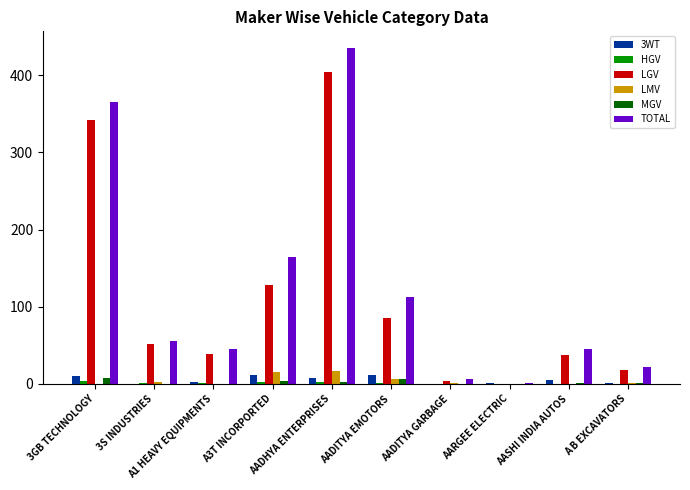

Count the number of categories in the chart.

10